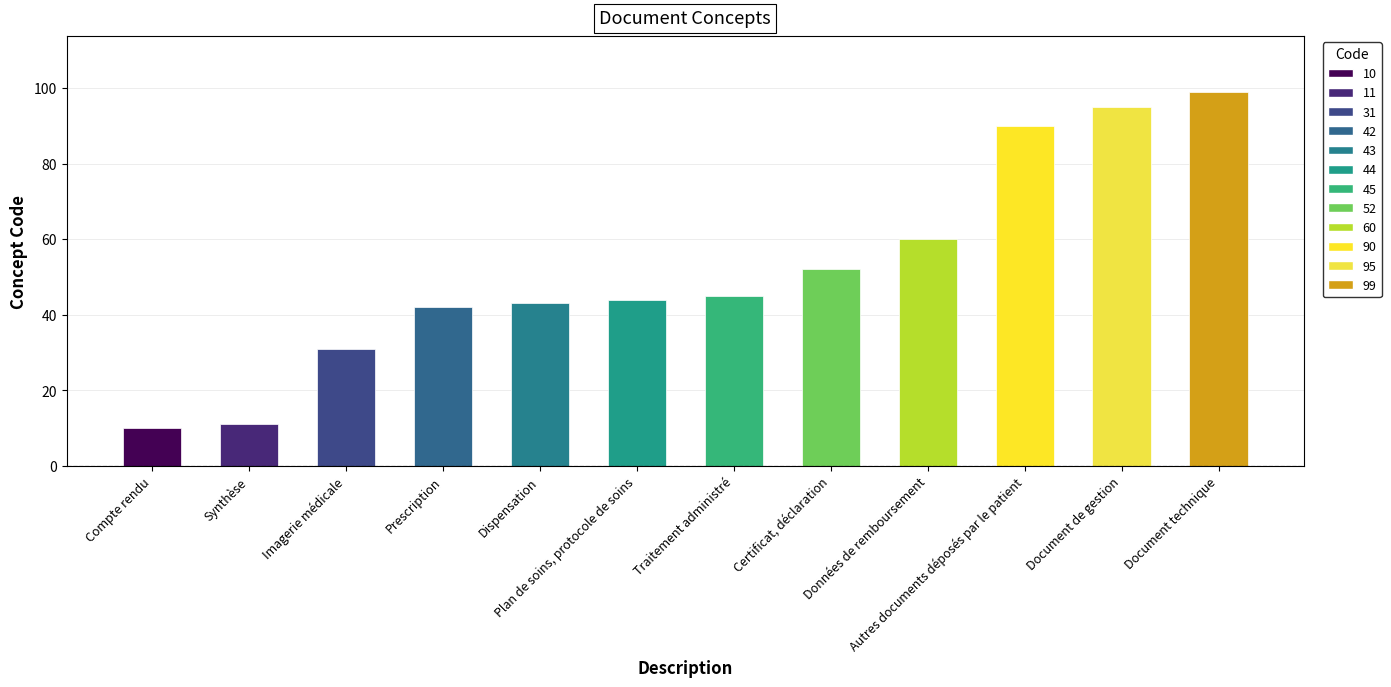

What is the value of the 4th bar from the left?

42